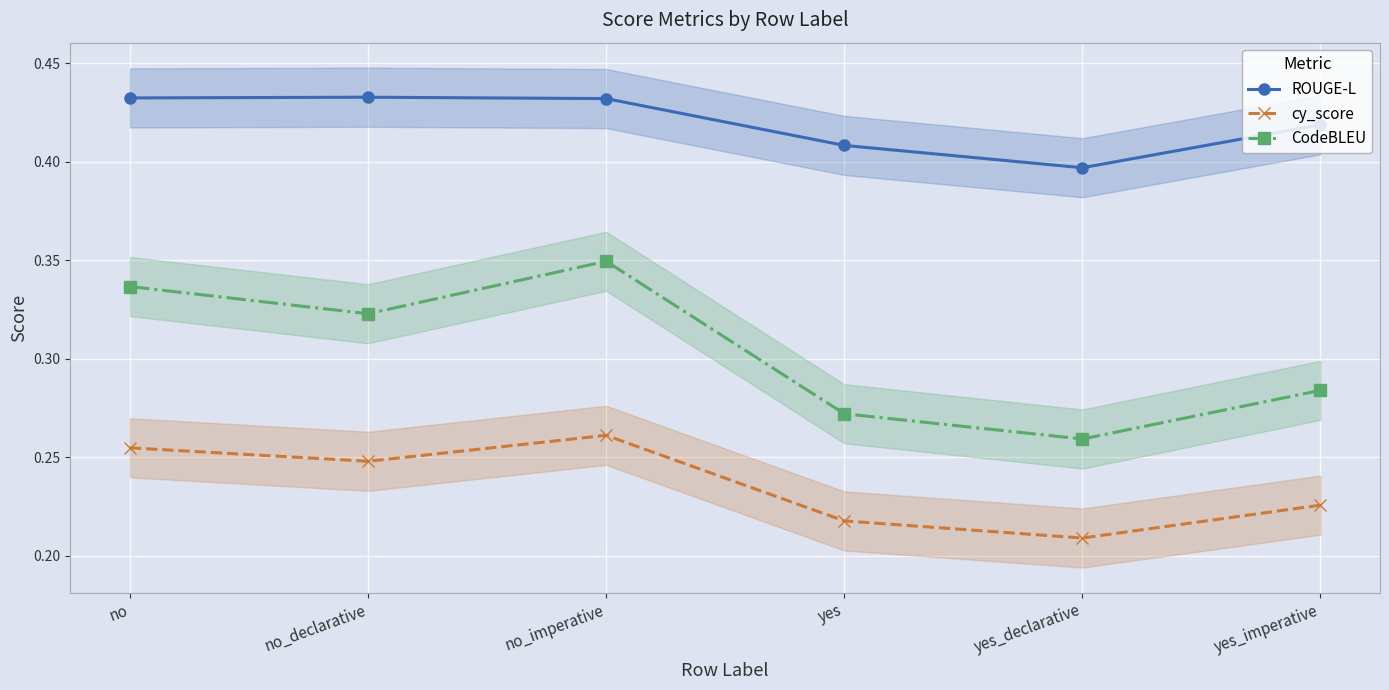

True or false: CodeBLEU and cy_score cross at least once.

False